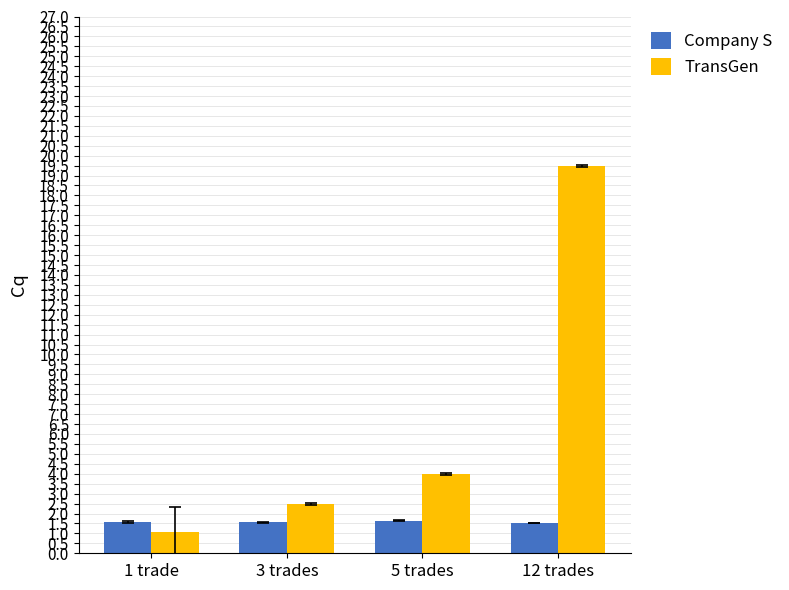

What is the maximum value shown in the chart?

19.5